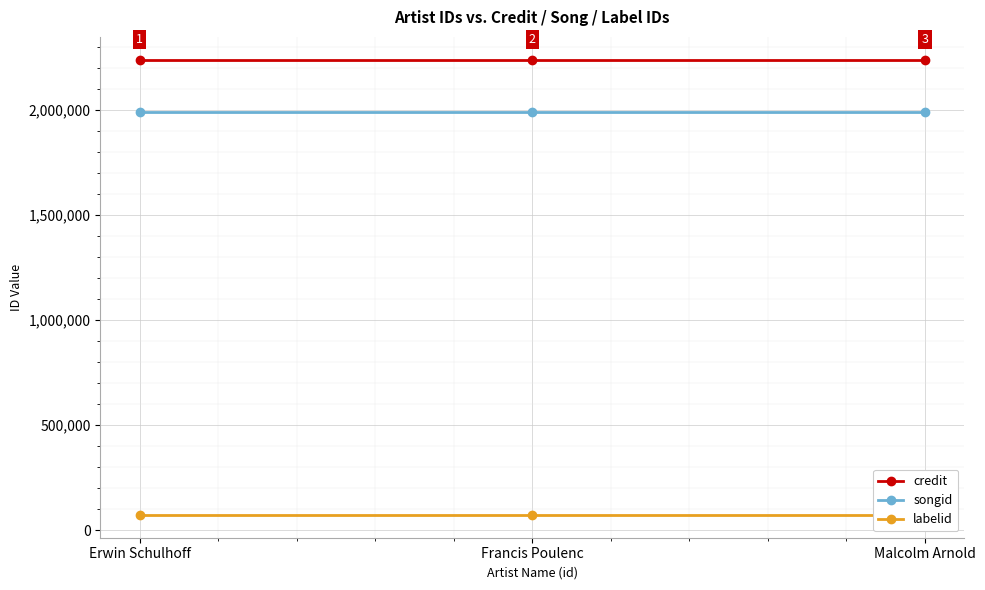

What is the total value across all series at Malcolm Arnold?

4306701